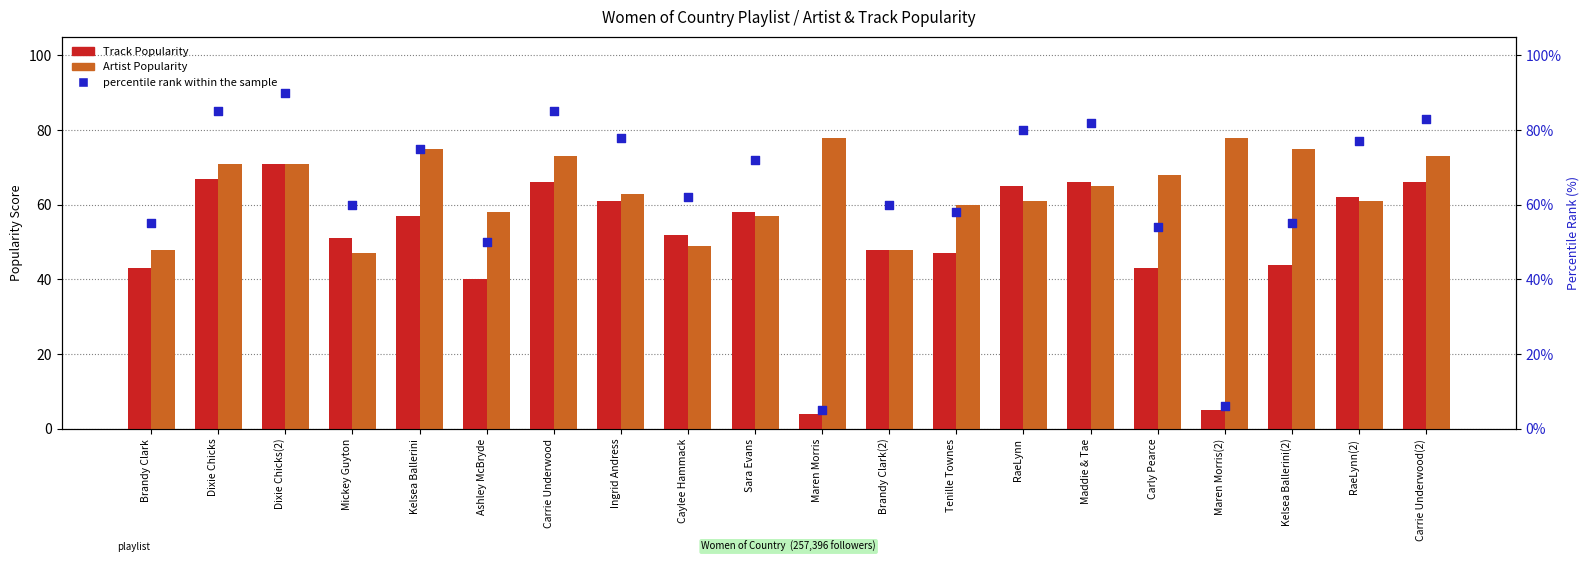

Which series reaches the minimum Y coordinate?

Track Popularity